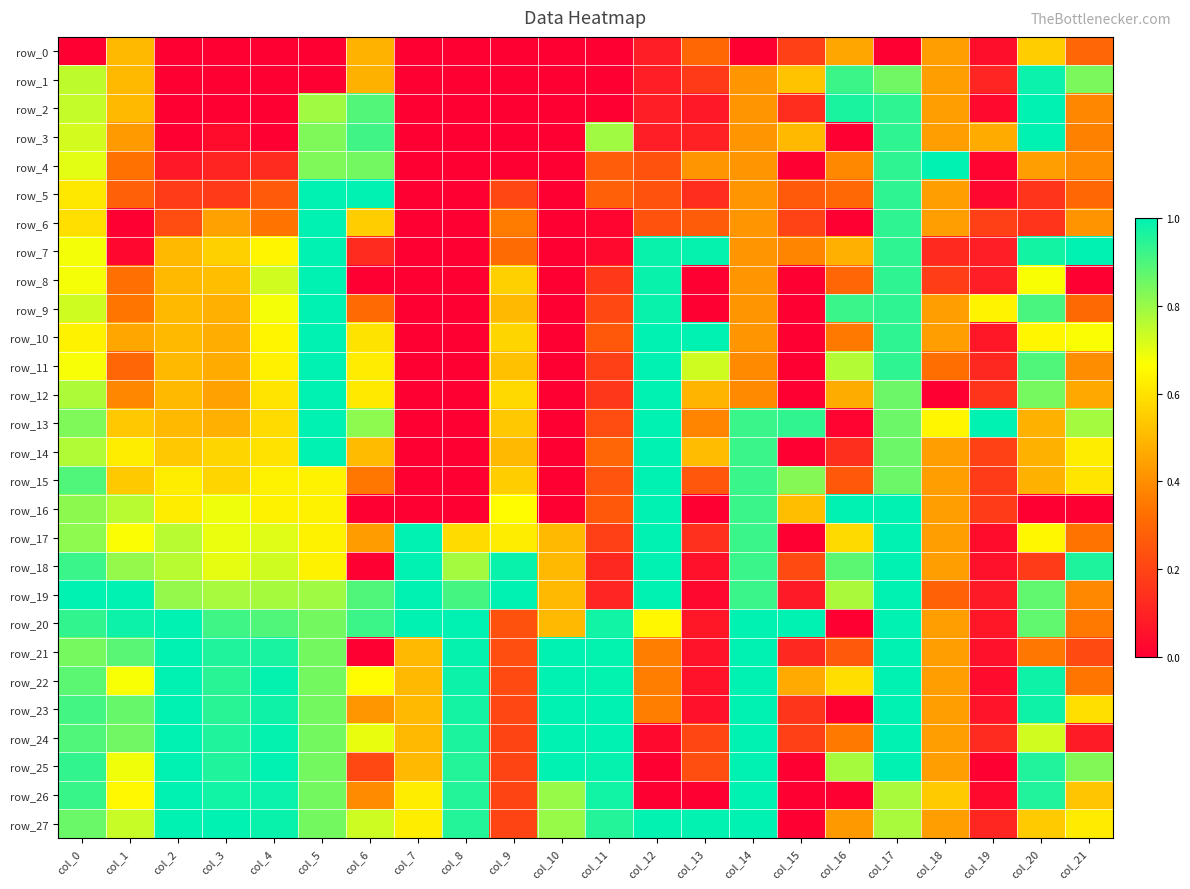

Reading left to right, list all the values displayed in this chart.

row_0: col_0=0.0	col_1=0.5	col_2=0.0	col_3=0.0	col_4=0.0	col_5=0.0	col_6=0.5	col_7=0.0	col_8=0.0	col_9=0.0	col_10=0.0	col_11=0.0	col_12=0.1	col_13=0.3	col_14=0.0	col_15=0.2	col_16=0.5	col_17=0.0	col_18=0.4	col_19=0.0	col_20=0.5	col_21=0.3
row_1: col_0=0.8	col_1=0.5	col_2=0.0	col_3=0.0	col_4=0.0	col_5=0.0	col_6=0.5	col_7=0.0	col_8=0.0	col_9=0.0	col_10=0.0	col_11=0.0	col_12=0.1	col_13=0.2	col_14=0.4	col_15=0.5	col_16=0.9	col_17=0.9	col_18=0.4	col_19=0.1	col_20=1.0	col_21=0.8
row_2: col_0=0.7	col_1=0.5	col_2=0.0	col_3=0.0	col_4=0.0	col_5=0.8	col_6=0.9	col_7=0.0	col_8=0.0	col_9=0.0	col_10=0.0	col_11=0.0	col_12=0.1	col_13=0.1	col_14=0.4	col_15=0.1	col_16=1.0	col_17=0.9	col_18=0.4	col_19=0.0	col_20=1.0	col_21=0.4
row_3: col_0=0.7	col_1=0.4	col_2=0.0	col_3=0.0	col_4=0.0	col_5=0.8	col_6=0.9	col_7=0.0	col_8=0.0	col_9=0.0	col_10=0.0	col_11=0.8	col_12=0.1	col_13=0.1	col_14=0.4	col_15=0.5	col_16=0.0	col_17=0.9	col_18=0.4	col_19=0.5	col_20=1.0	col_21=0.4
row_4: col_0=0.7	col_1=0.3	col_2=0.1	col_3=0.1	col_4=0.1	col_5=0.8	col_6=0.8	col_7=0.0	col_8=0.0	col_9=0.0	col_10=0.0	col_11=0.3	col_12=0.2	col_13=0.4	col_14=0.4	col_15=0.0	col_16=0.4	col_17=0.9	col_18=1.0	col_19=0.0	col_20=0.4	col_21=0.4
row_5: col_0=0.6	col_1=0.3	col_2=0.2	col_3=0.2	col_4=0.3	col_5=1.0	col_6=1.0	col_7=0.0	col_8=0.0	col_9=0.2	col_10=0.0	col_11=0.3	col_12=0.2	col_13=0.1	col_14=0.4	col_15=0.3	col_16=0.3	col_17=0.9	col_18=0.4	col_19=0.0	col_20=0.2	col_21=0.3
row_6: col_0=0.6	col_1=0.0	col_2=0.2	col_3=0.4	col_4=0.3	col_5=1.0	col_6=0.5	col_7=0.0	col_8=0.0	col_9=0.4	col_10=0.0	col_11=0.0	col_12=0.2	col_13=0.3	col_14=0.4	col_15=0.2	col_16=0.0	col_17=0.9	col_18=0.4	col_19=0.2	col_20=0.2	col_21=0.4
row_7: col_0=0.7	col_1=0.0	col_2=0.5	col_3=0.6	col_4=0.6	col_5=1.0	col_6=0.1	col_7=0.0	col_8=0.0	col_9=0.3	col_10=0.0	col_11=0.0	col_12=1.0	col_13=1.0	col_14=0.4	col_15=0.4	col_16=0.5	col_17=0.9	col_18=0.1	col_19=0.1	col_20=1.0	col_21=1.0
row_8: col_0=0.7	col_1=0.3	col_2=0.5	col_3=0.5	col_4=0.7	col_5=1.0	col_6=0.0	col_7=0.0	col_8=0.0	col_9=0.6	col_10=0.0	col_11=0.2	col_12=1.0	col_13=0.0	col_14=0.4	col_15=0.0	col_16=0.3	col_17=0.9	col_18=0.2	col_19=0.1	col_20=0.7	col_21=0.0
row_9: col_0=0.7	col_1=0.3	col_2=0.5	col_3=0.5	col_4=0.7	col_5=1.0	col_6=0.3	col_7=0.0	col_8=0.0	col_9=0.5	col_10=0.0	col_11=0.2	col_12=1.0	col_13=0.0	col_14=0.4	col_15=0.0	col_16=0.9	col_17=0.9	col_18=0.4	col_19=0.6	col_20=0.9	col_21=0.3
row_10: col_0=0.6	col_1=0.5	col_2=0.5	col_3=0.5	col_4=0.6	col_5=1.0	col_6=0.6	col_7=0.0	col_8=0.0	col_9=0.6	col_10=0.0	col_11=0.3	col_12=1.0	col_13=1.0	col_14=0.4	col_15=0.0	col_16=0.4	col_17=0.9	col_18=0.4	col_19=0.1	col_20=0.6	col_21=0.7
row_11: col_0=0.7	col_1=0.3	col_2=0.5	col_3=0.5	col_4=0.6	col_5=1.0	col_6=0.6	col_7=0.0	col_8=0.0	col_9=0.5	col_10=0.0	col_11=0.2	col_12=1.0	col_13=0.7	col_14=0.4	col_15=0.0	col_16=0.8	col_17=0.9	col_18=0.3	col_19=0.1	col_20=0.9	col_21=0.4
row_12: col_0=0.8	col_1=0.4	col_2=0.5	col_3=0.4	col_4=0.6	col_5=1.0	col_6=0.6	col_7=0.0	col_8=0.0	col_9=0.6	col_10=0.0	col_11=0.2	col_12=1.0	col_13=0.5	col_14=0.4	col_15=0.0	col_16=0.5	col_17=0.9	col_18=0.0	col_19=0.2	col_20=0.8	col_21=0.5
row_13: col_0=0.8	col_1=0.5	col_2=0.5	col_3=0.5	col_4=0.6	col_5=1.0	col_6=0.8	col_7=0.0	col_8=0.0	col_9=0.5	col_10=0.0	col_11=0.2	col_12=1.0	col_13=0.4	col_14=0.9	col_15=0.9	col_16=0.0	col_17=0.9	col_18=0.6	col_19=1.0	col_20=0.5	col_21=0.8
row_14: col_0=0.8	col_1=0.6	col_2=0.5	col_3=0.6	col_4=0.6	col_5=1.0	col_6=0.5	col_7=0.0	col_8=0.0	col_9=0.5	col_10=0.0	col_11=0.3	col_12=1.0	col_13=0.5	col_14=0.9	col_15=0.0	col_16=0.1	col_17=0.9	col_18=0.4	col_19=0.2	col_20=0.5	col_21=0.6
row_15: col_0=0.9	col_1=0.5	col_2=0.6	col_3=0.6	col_4=0.6	col_5=0.6	col_6=0.3	col_7=0.0	col_8=0.0	col_9=0.5	col_10=0.0	col_11=0.2	col_12=1.0	col_13=0.3	col_14=0.9	col_15=0.8	col_16=0.3	col_17=0.9	col_18=0.4	col_19=0.2	col_20=0.5	col_21=0.6
row_16: col_0=0.8	col_1=0.8	col_2=0.6	col_3=0.7	col_4=0.6	col_5=0.6	col_6=0.0	col_7=0.0	col_8=0.0	col_9=0.7	col_10=0.0	col_11=0.3	col_12=1.0	col_13=0.0	col_14=0.9	col_15=0.5	col_16=1.0	col_17=1.0	col_18=0.4	col_19=0.2	col_20=0.0	col_21=0.0
row_17: col_0=0.8	col_1=0.7	col_2=0.8	col_3=0.7	col_4=0.7	col_5=0.6	col_6=0.4	col_7=1.0	col_8=0.6	col_9=0.6	col_10=0.5	col_11=0.2	col_12=1.0	col_13=0.1	col_14=0.9	col_15=0.0	col_16=0.6	col_17=1.0	col_18=0.4	col_19=0.0	col_20=0.6	col_21=0.3
row_18: col_0=0.9	col_1=0.8	col_2=0.8	col_3=0.7	col_4=0.7	col_5=0.6	col_6=0.0	col_7=1.0	col_8=0.8	col_9=1.0	col_10=0.5	col_11=0.1	col_12=1.0	col_13=0.1	col_14=0.9	col_15=0.2	col_16=0.9	col_17=1.0	col_18=0.4	col_19=0.1	col_20=0.2	col_21=1.0
row_19: col_0=1.0	col_1=1.0	col_2=0.8	col_3=0.8	col_4=0.8	col_5=0.8	col_6=0.9	col_7=1.0	col_8=0.9	col_9=1.0	col_10=0.5	col_11=0.1	col_12=1.0	col_13=0.0	col_14=0.9	col_15=0.1	col_16=0.8	col_17=1.0	col_18=0.3	col_19=0.1	col_20=0.9	col_21=0.4
row_20: col_0=0.9	col_1=1.0	col_2=1.0	col_3=0.9	col_4=0.9	col_5=0.8	col_6=0.9	col_7=1.0	col_8=1.0	col_9=0.2	col_10=0.5	col_11=1.0	col_12=0.6	col_13=0.1	col_14=1.0	col_15=1.0	col_16=0.0	col_17=1.0	col_18=0.4	col_19=0.1	col_20=0.9	col_21=0.3
row_21: col_0=0.8	col_1=0.9	col_2=1.0	col_3=1.0	col_4=1.0	col_5=0.8	col_6=0.0	col_7=0.5	col_8=1.0	col_9=0.2	col_10=1.0	col_11=1.0	col_12=0.4	col_13=0.1	col_14=1.0	col_15=0.1	col_16=0.3	col_17=1.0	col_18=0.4	col_19=0.0	col_20=0.3	col_21=0.2
row_22: col_0=0.9	col_1=0.7	col_2=1.0	col_3=0.9	col_4=1.0	col_5=0.8	col_6=0.7	col_7=0.5	col_8=1.0	col_9=0.2	col_10=1.0	col_11=1.0	col_12=0.4	col_13=0.1	col_14=1.0	col_15=0.5	col_16=0.6	col_17=1.0	col_18=0.4	col_19=0.0	col_20=1.0	col_21=0.3
row_23: col_0=0.9	col_1=0.9	col_2=1.0	col_3=0.9	col_4=1.0	col_5=0.8	col_6=0.4	col_7=0.5	col_8=1.0	col_9=0.2	col_10=1.0	col_11=1.0	col_12=0.4	col_13=0.0	col_14=1.0	col_15=0.2	col_16=0.0	col_17=1.0	col_18=0.4	col_19=0.1	col_20=1.0	col_21=0.6
row_24: col_0=0.9	col_1=0.9	col_2=1.0	col_3=1.0	col_4=1.0	col_5=0.8	col_6=0.7	col_7=0.5	col_8=1.0	col_9=0.2	col_10=1.0	col_11=1.0	col_12=0.0	col_13=0.2	col_14=1.0	col_15=0.2	col_16=0.4	col_17=1.0	col_18=0.4	col_19=0.1	col_20=0.7	col_21=0.1
row_25: col_0=0.9	col_1=0.7	col_2=1.0	col_3=1.0	col_4=1.0	col_5=0.8	col_6=0.2	col_7=0.5	col_8=1.0	col_9=0.2	col_10=1.0	col_11=1.0	col_12=0.0	col_13=0.2	col_14=1.0	col_15=0.0	col_16=0.8	col_17=1.0	col_18=0.4	col_19=0.0	col_20=1.0	col_21=0.8
row_26: col_0=0.9	col_1=0.7	col_2=1.0	col_3=1.0	col_4=1.0	col_5=0.8	col_6=0.4	col_7=0.6	col_8=1.0	col_9=0.2	col_10=0.8	col_11=1.0	col_12=0.0	col_13=0.0	col_14=1.0	col_15=0.0	col_16=0.0	col_17=0.8	col_18=0.5	col_19=0.0	col_20=1.0	col_21=0.5
row_27: col_0=0.9	col_1=0.7	col_2=1.0	col_3=1.0	col_4=1.0	col_5=0.8	col_6=0.7	col_7=0.6	col_8=1.0	col_9=0.2	col_10=0.8	col_11=1.0	col_12=1.0	col_13=1.0	col_14=1.0	col_15=0.0	col_16=0.4	col_17=0.8	col_18=0.4	col_19=0.1	col_20=0.5	col_21=0.6